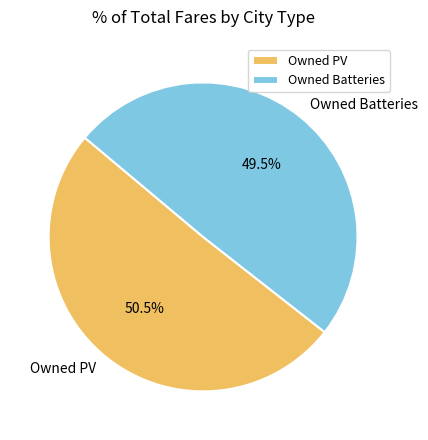

To the nearest percent, what is the difference between the Owned Batteries and Owned PV slice percentages?

1%